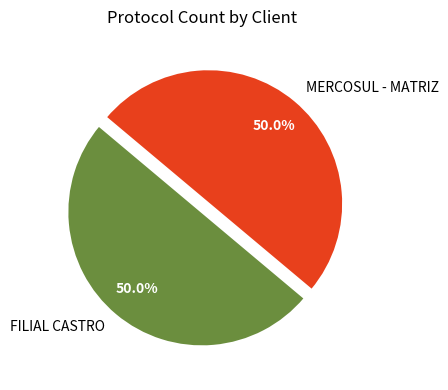

What is the ratio of the value at MERCOSUL - MATRIZ to the value at FILIAL CASTRO?

1.0